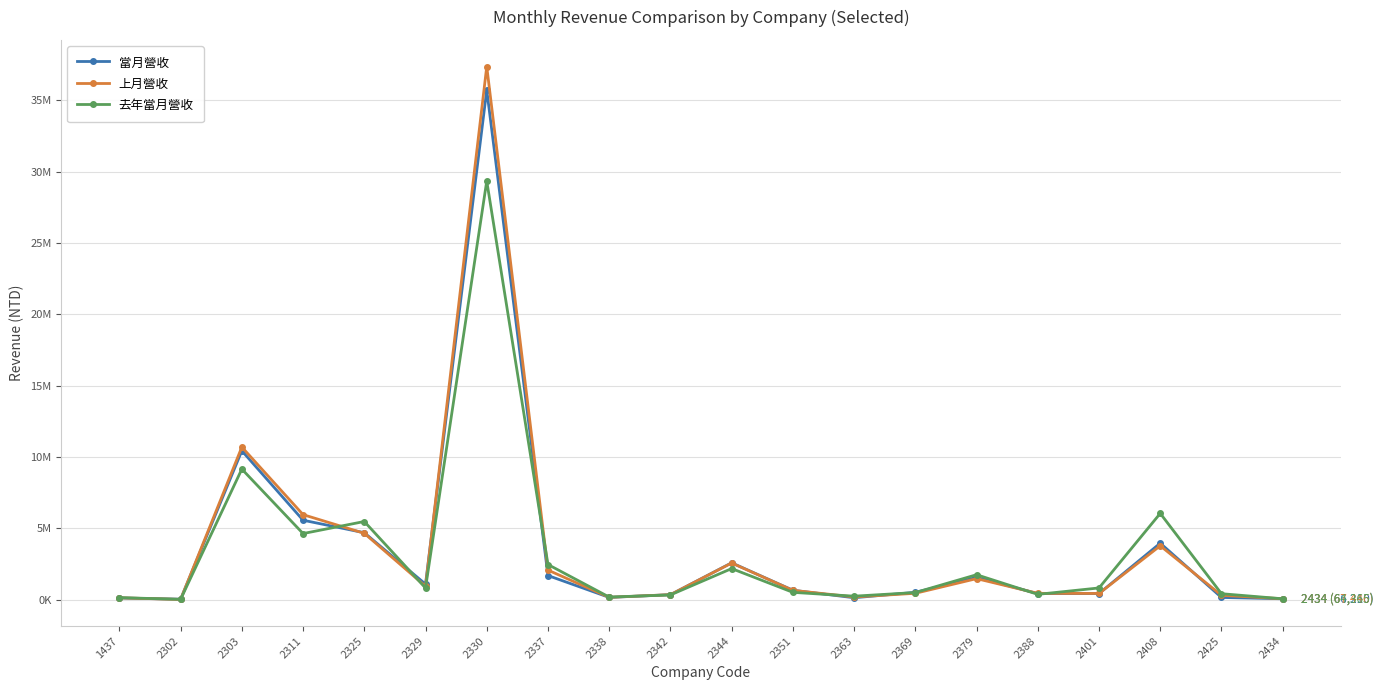

After their last crossing, which series has the higher values: 去年當月營收 or 上月營收?

上月營收